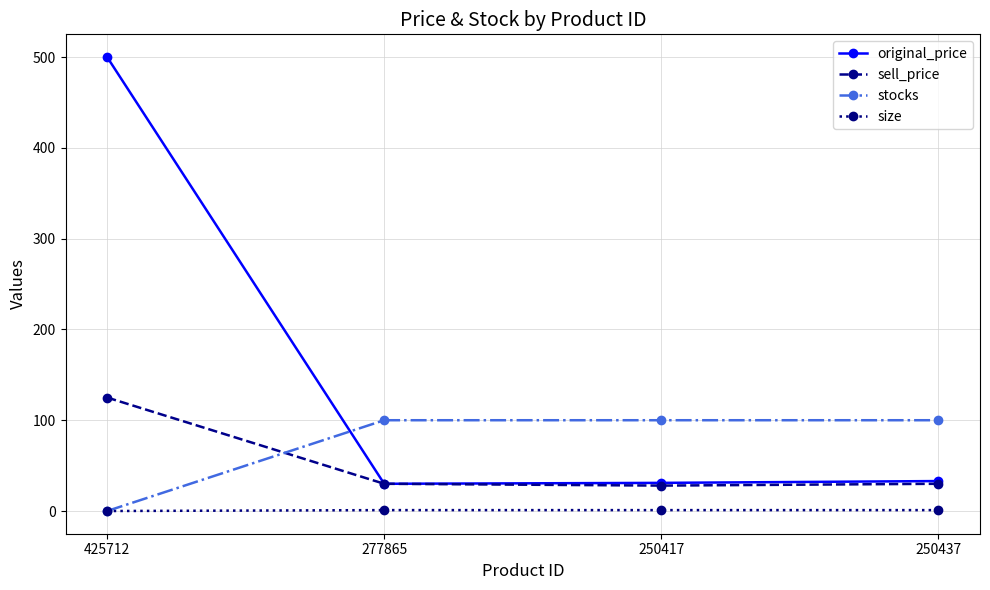

Which label corresponds to the largest value in the chart?

425712